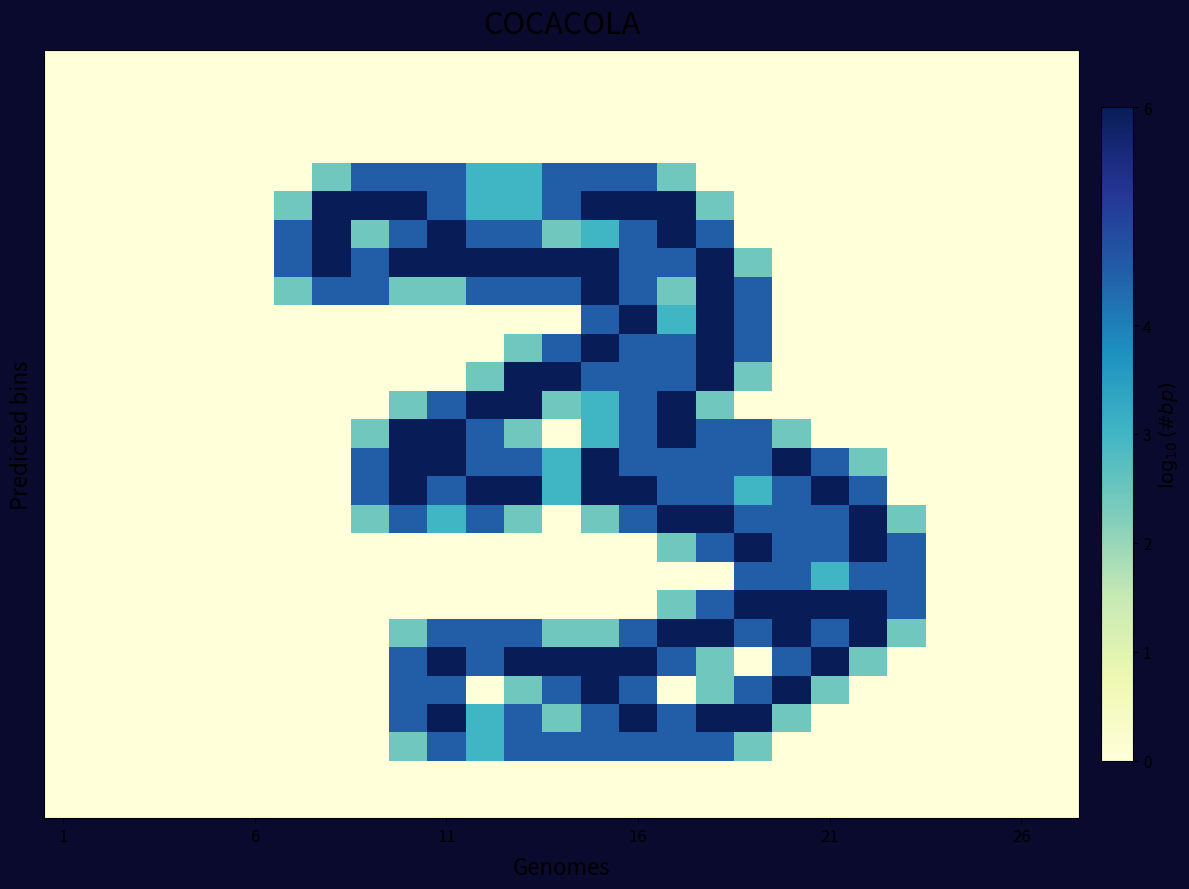

What is the greatest value displayed?

2.0